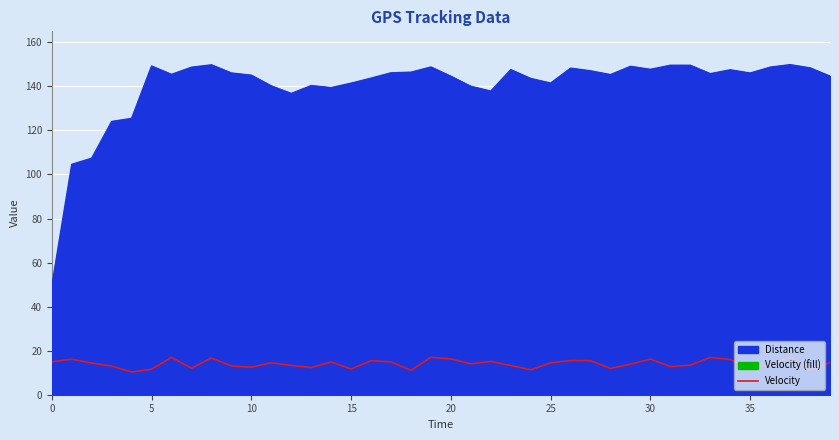

True or false: the data shows 7.3 at 12.

False